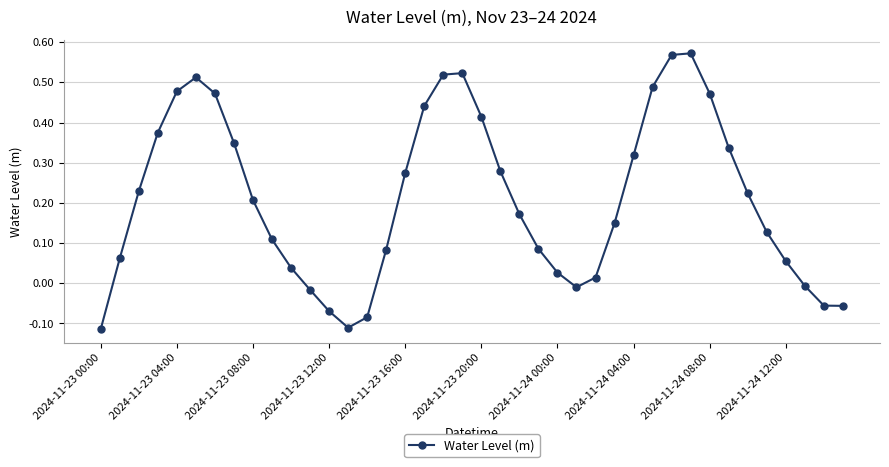

What is the difference between the maximum and minimum values?

0.7